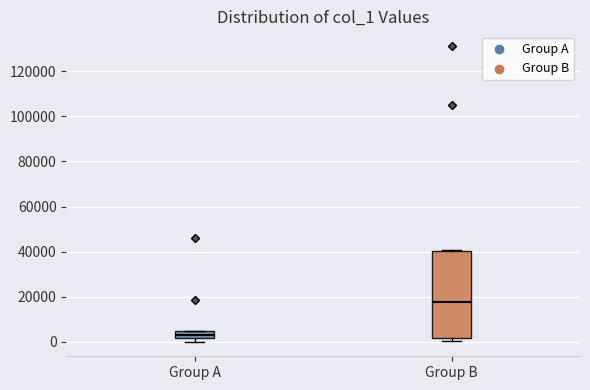

Which box's median line is the highest?

Group B